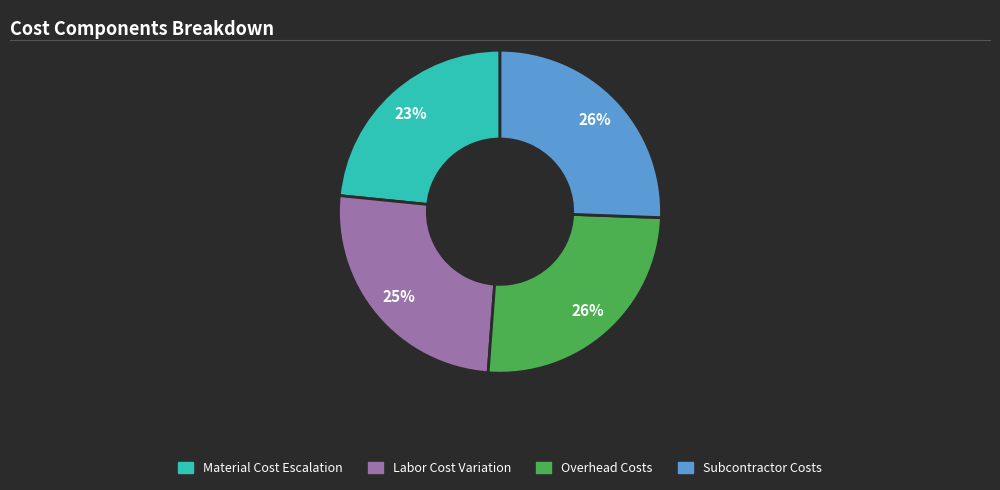

Is there a majority slice in this chart?

No